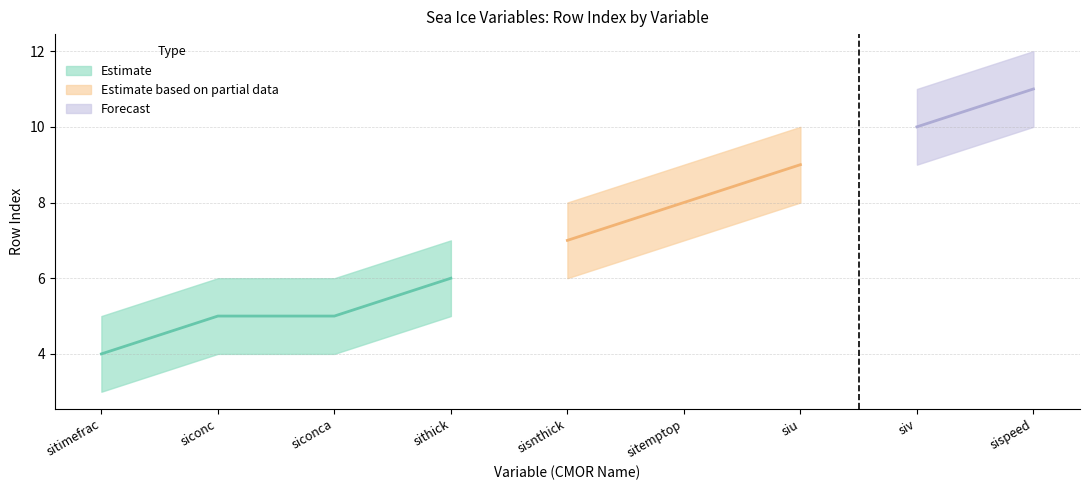

At siconc, list the series in order from smallest to largest.

rowIndex_lower, rowIndex, rowIndex_upper